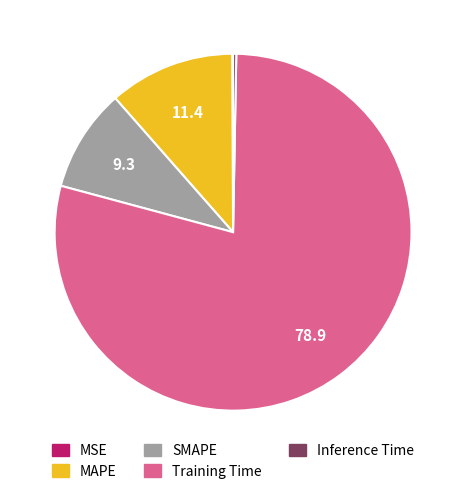

Combined, do Training Time and Inference Time account for over 50%?

Yes